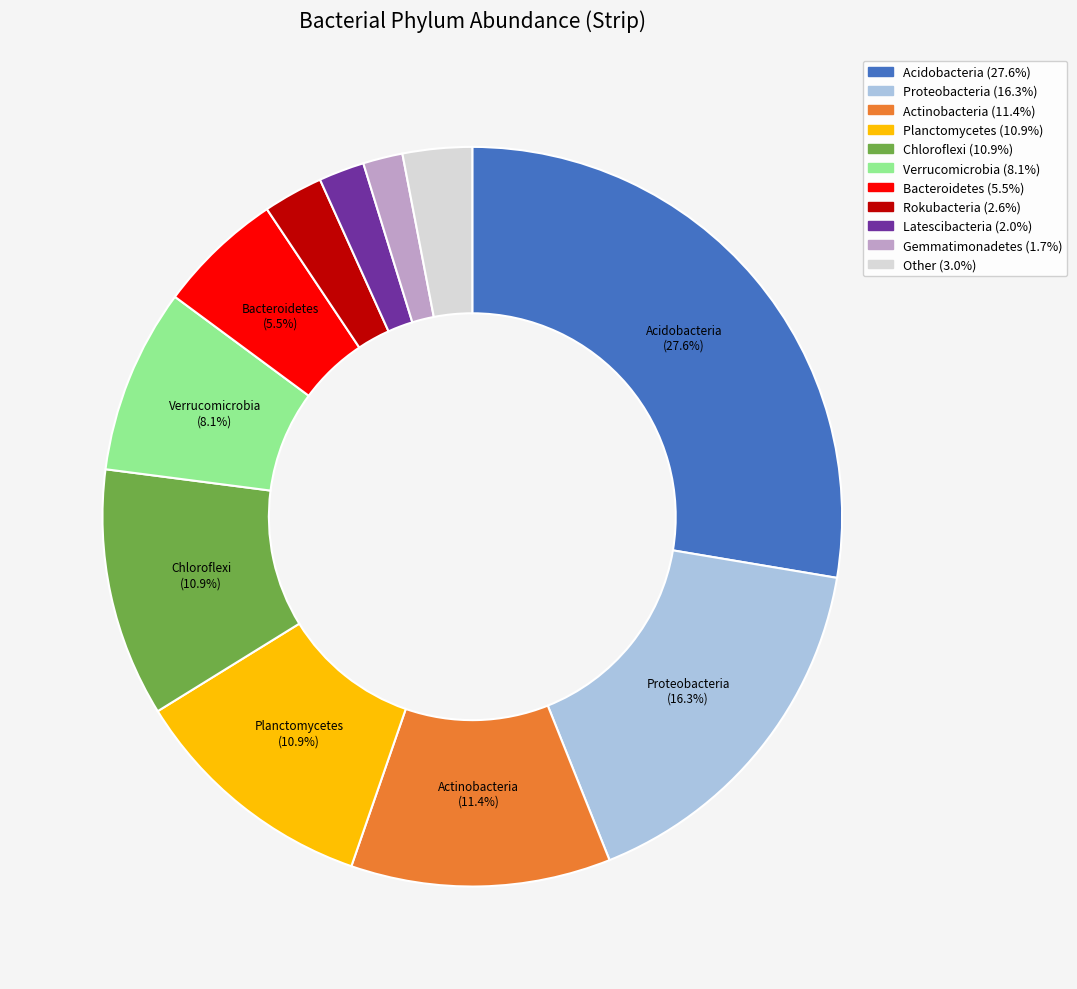

Combined, do Planctomycetes and Rokubacteria account for over 50%?

No